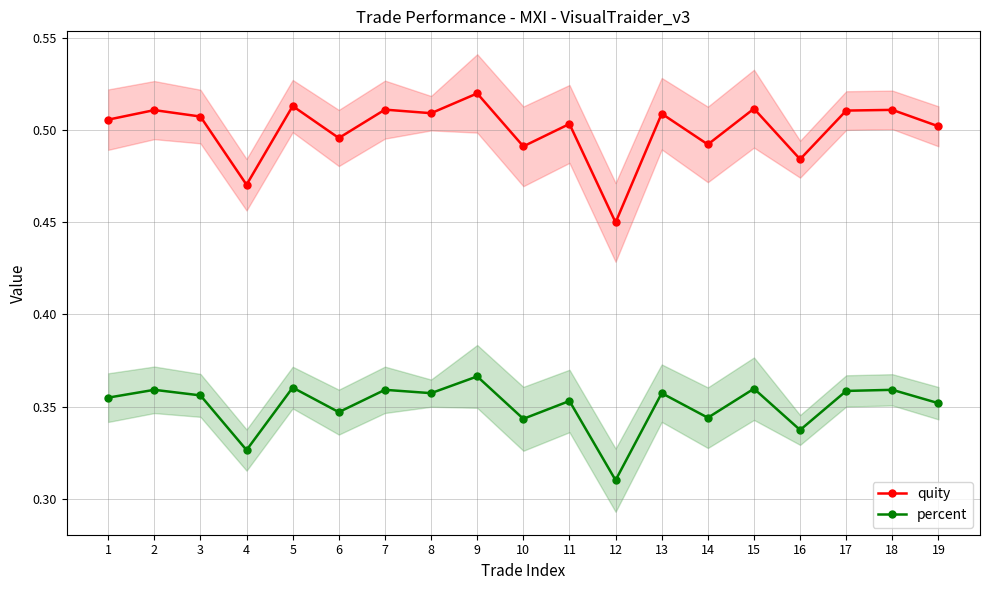

What is the approximate value of percent at 6?

0.3